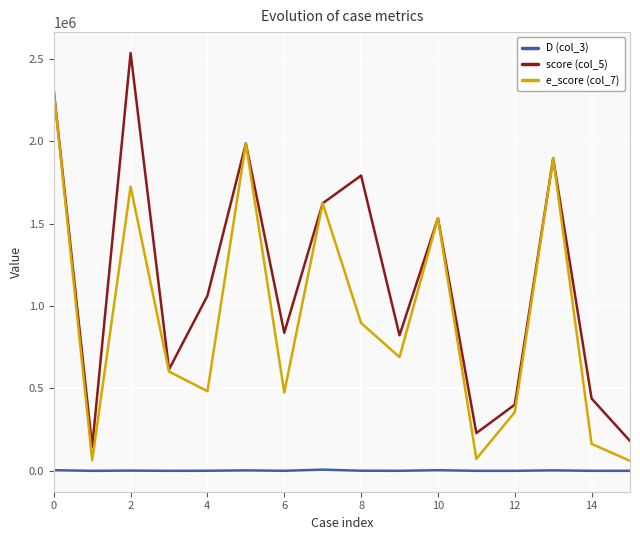

What is the maximum value shown in the chart?

2537212